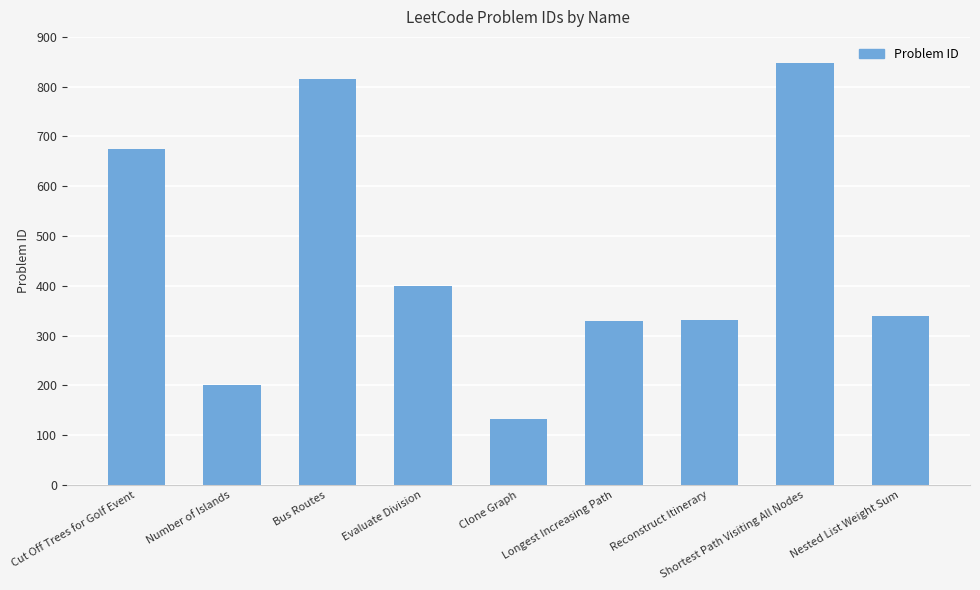

At which category does the chart reach its peak across all series?

Shortest Path Visiting All Nodes